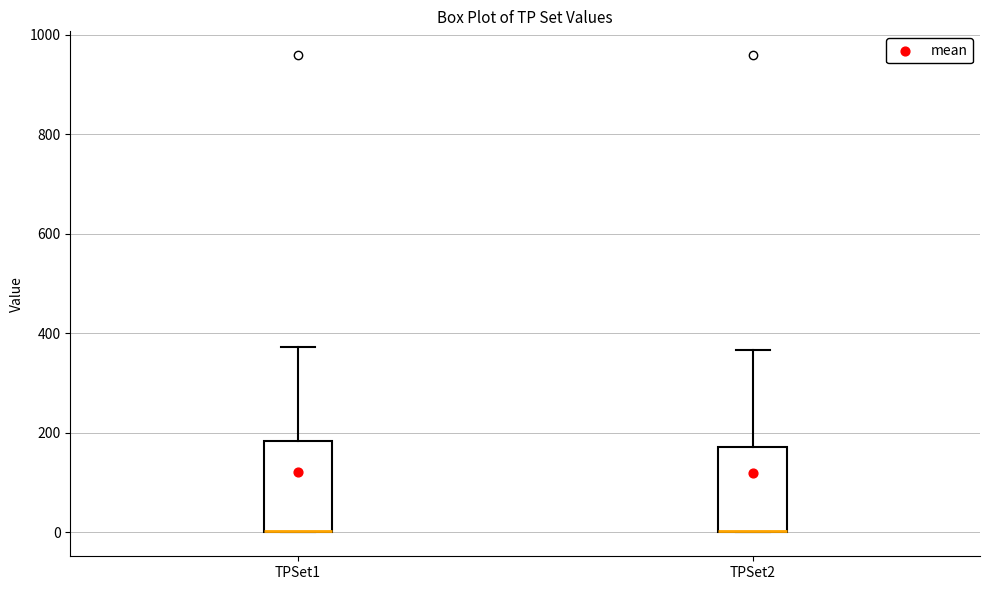

Reading left to right, read every box against the y-axis: the position of its median line, the range the box covers, and the ends of its whiskers. The values are not printed on the chart, so give them approximately, as read against the axis.

TPSet1: median 0 (drawn on the box's lower edge), box 0 to 180, whiskers 0 to 380
TPSet2: median 0 (drawn on the box's lower edge), box 0 to 180, whiskers 0 to 360